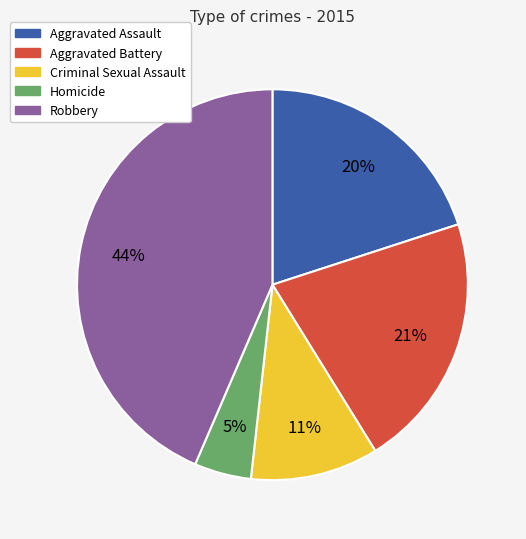

What is the ratio of the value at Homicide to the value at Robbery?

0.1